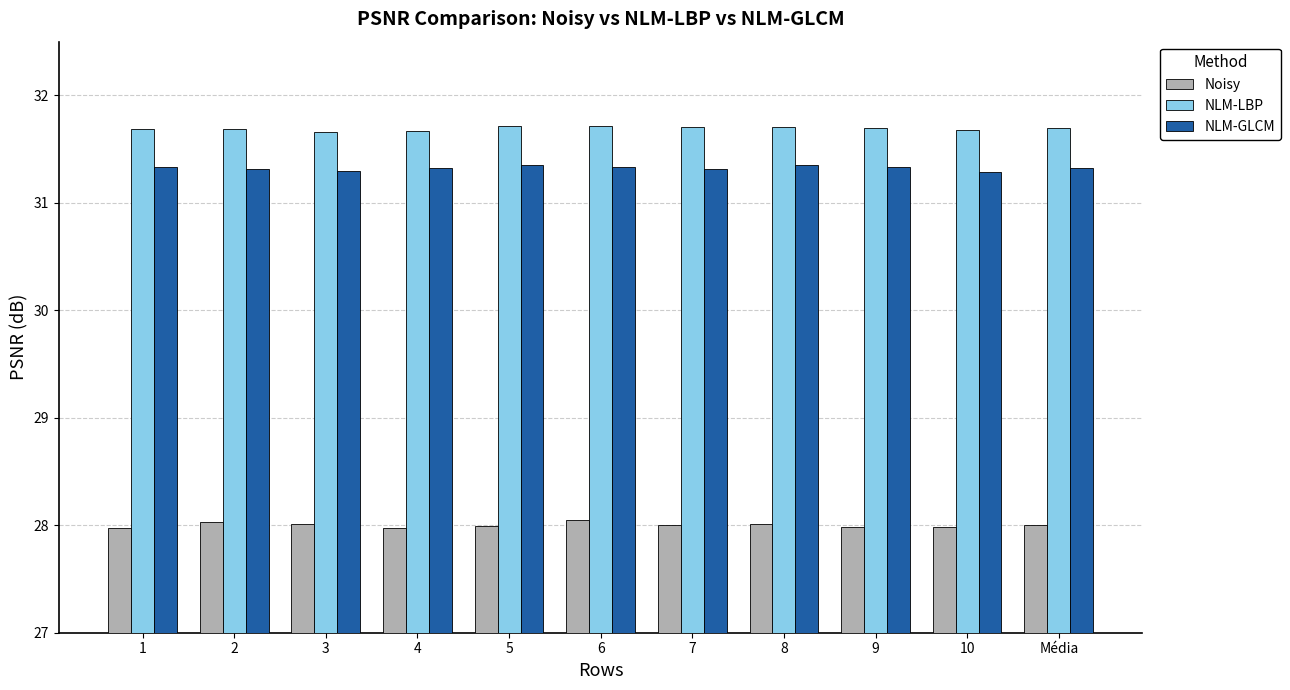

True or false: Noisy has a value of 28.0 at 5.

True